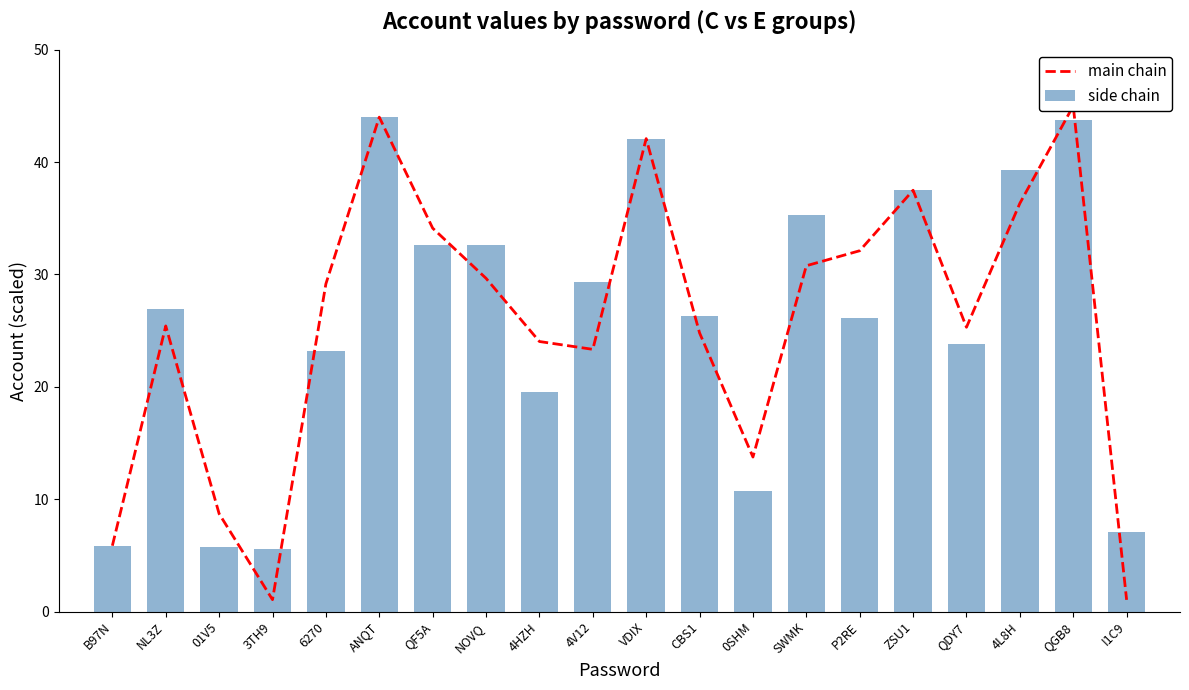

Which category has the highest value in the main chain series?

QGB8